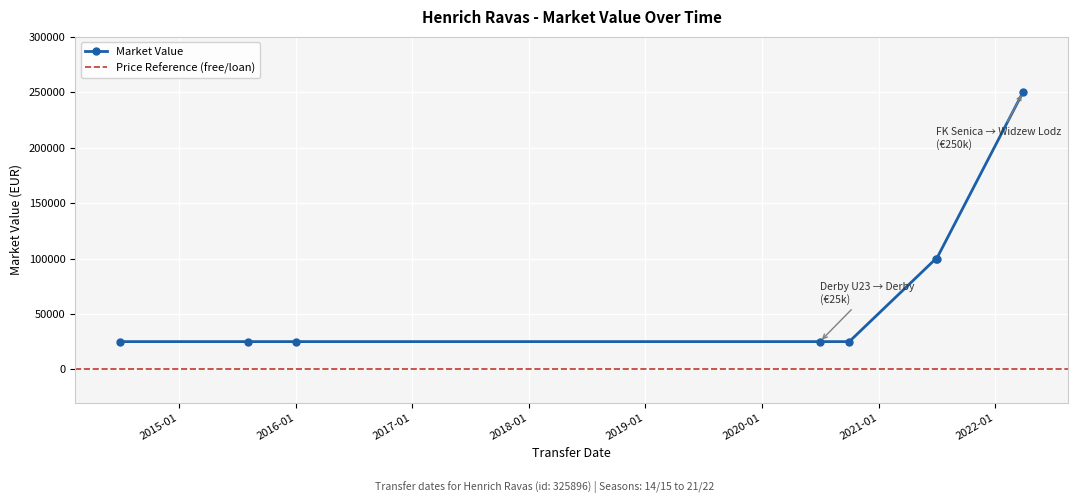

What is the sum of the values at 2021-06-30 and 2022-03-29?

350000